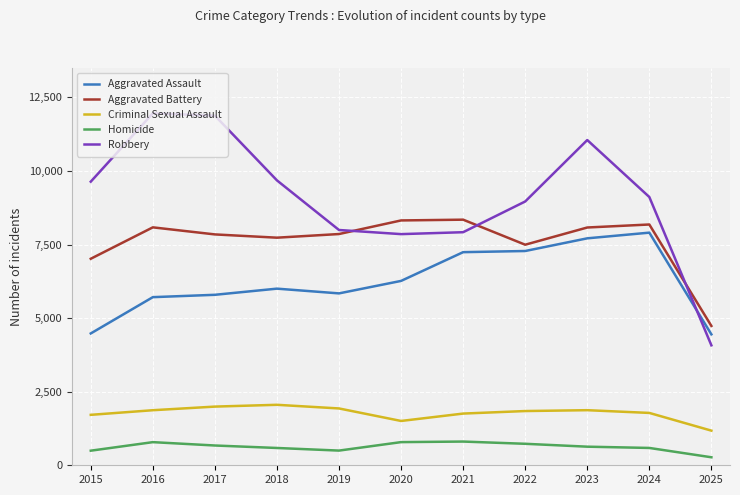

Is it true that Aggravated Battery equals 8182 at 2024?

True